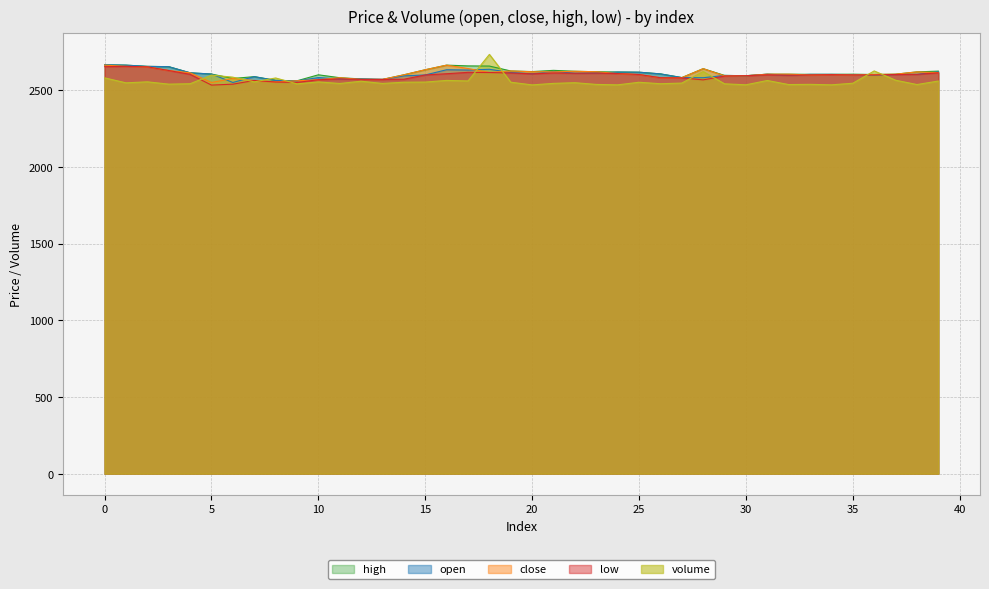

Rank the series by their maximum value, from lowest to highest.

low, close, open, high, volume